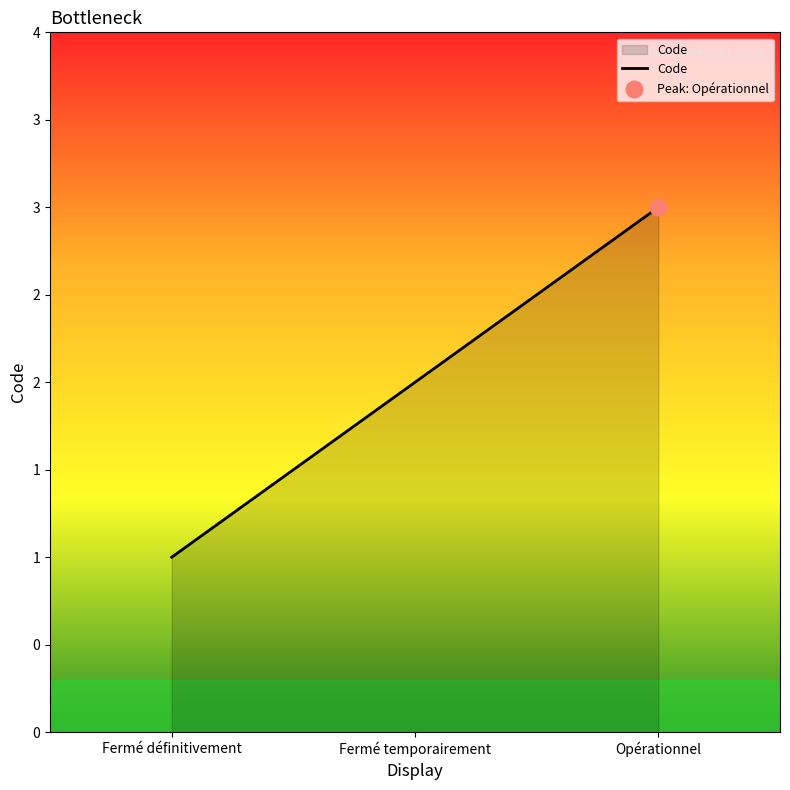

Reading right to left, extract all data points from this chart.

Opérationnel=3	Fermé temporairement=2	Fermé définitivement=1